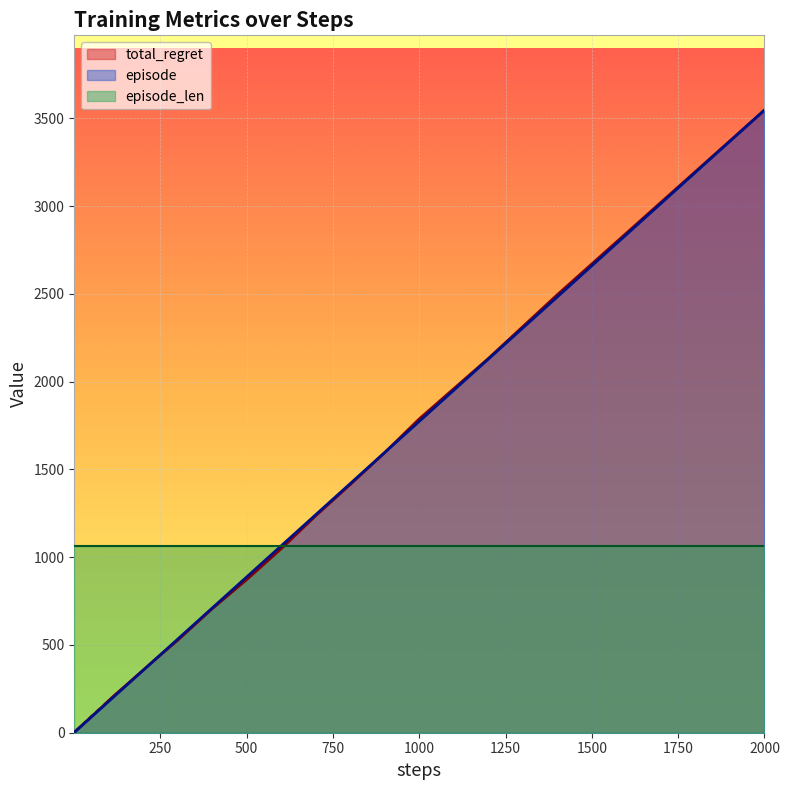

Between 60 and 120, which series saw the biggest shift?

total_regret